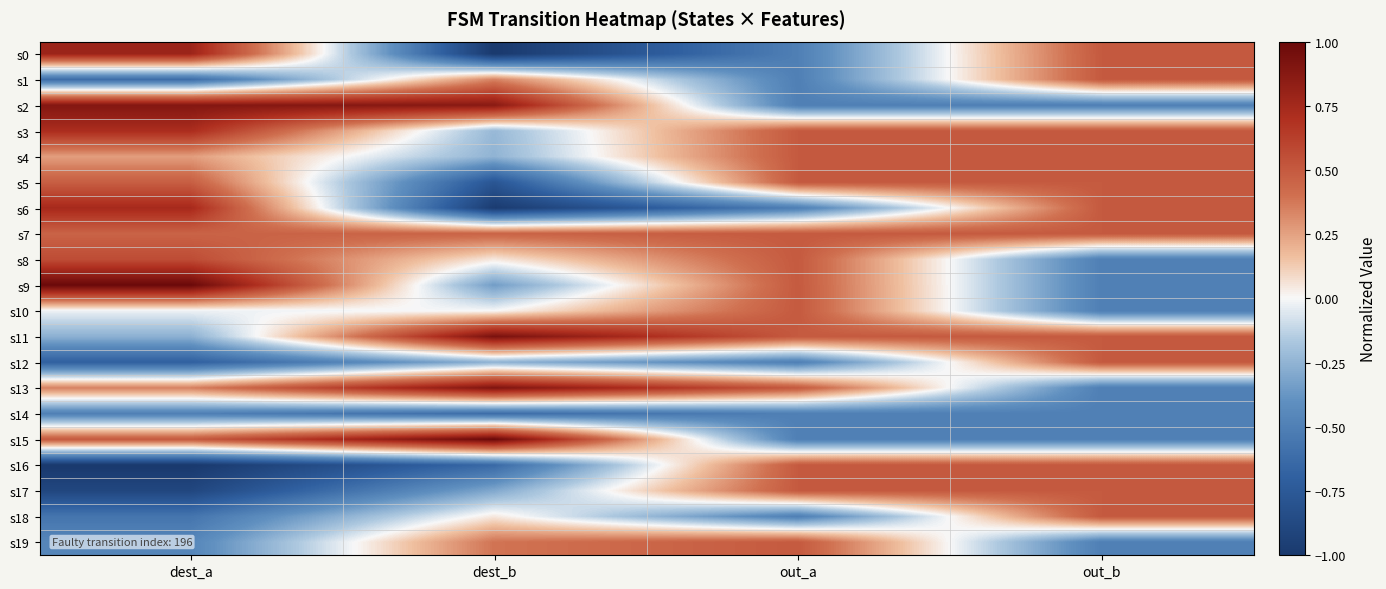

Between dest_b and out_b, which is larger?

out_b